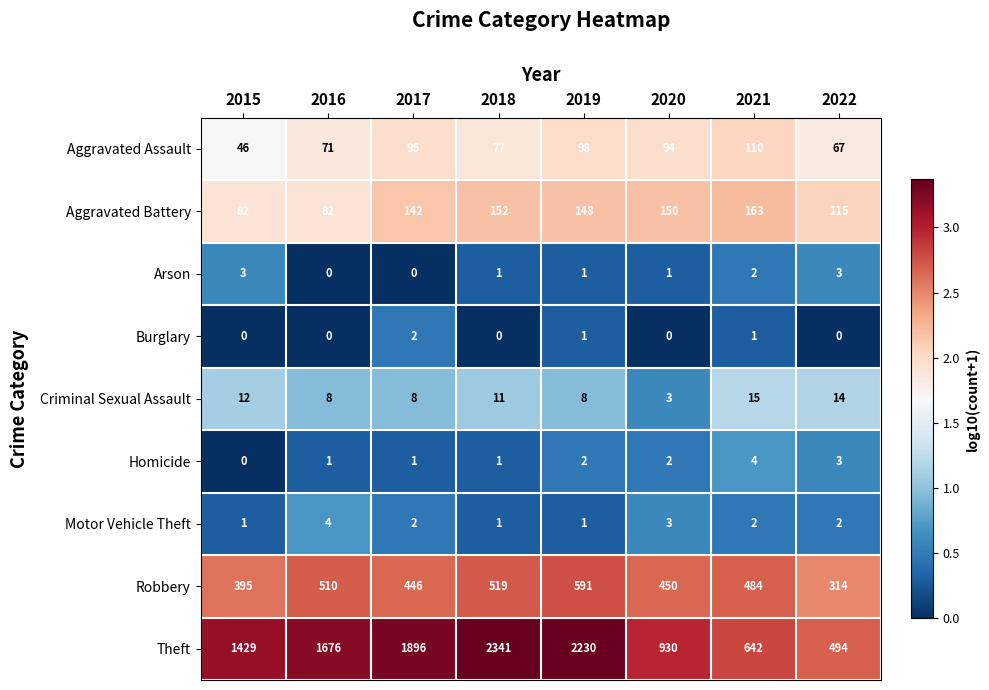

At how many categories does at least one series exceed 0?

8